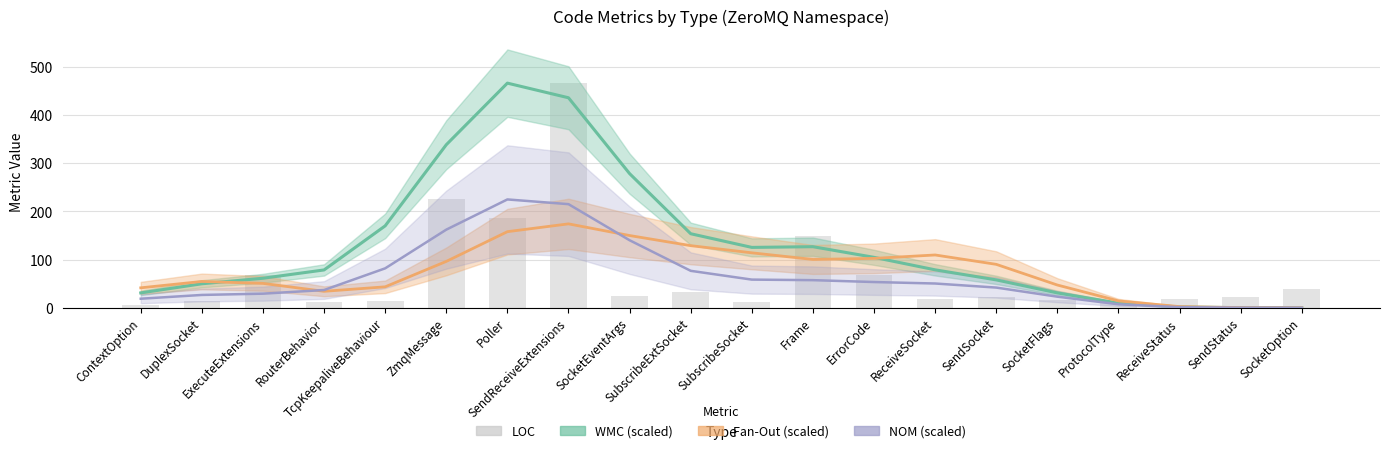

Which series changed the most between DuplexSocket and RouterBehavior?

WMC (scaled)